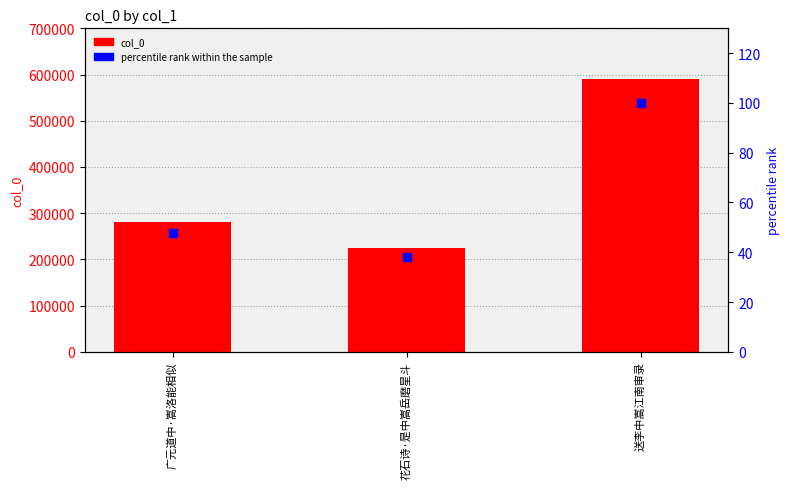

Is the value of percentile rank within the sample at 广元道中·嵩洛能相似 greater than the value of col_0 at 花石诗·是中嵩岳磨星斗?

No